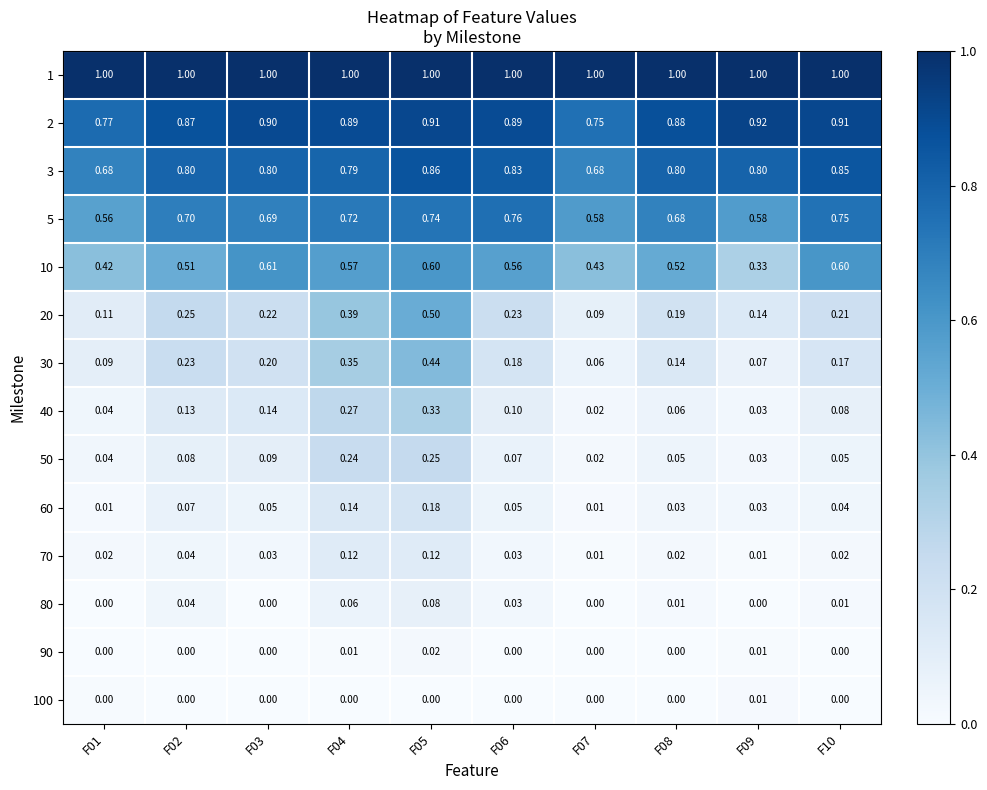

How many values in 90 are above zero?

3